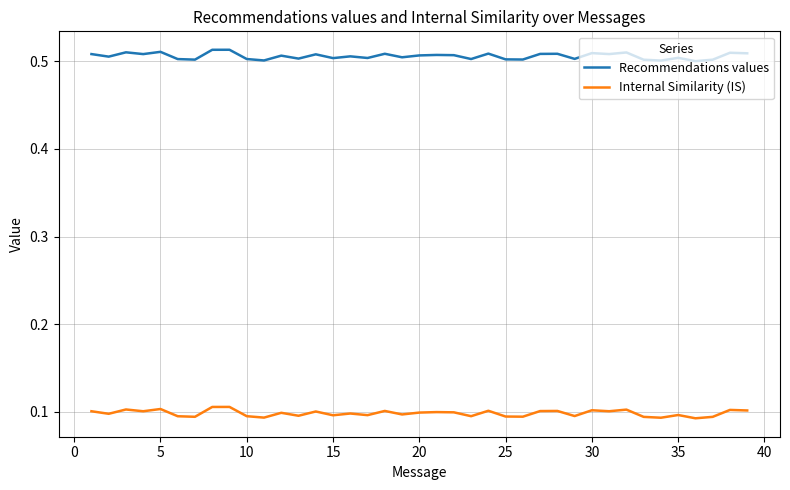

True or false: Recommendations values and Internal Similarity (IS) cross at least once.

False